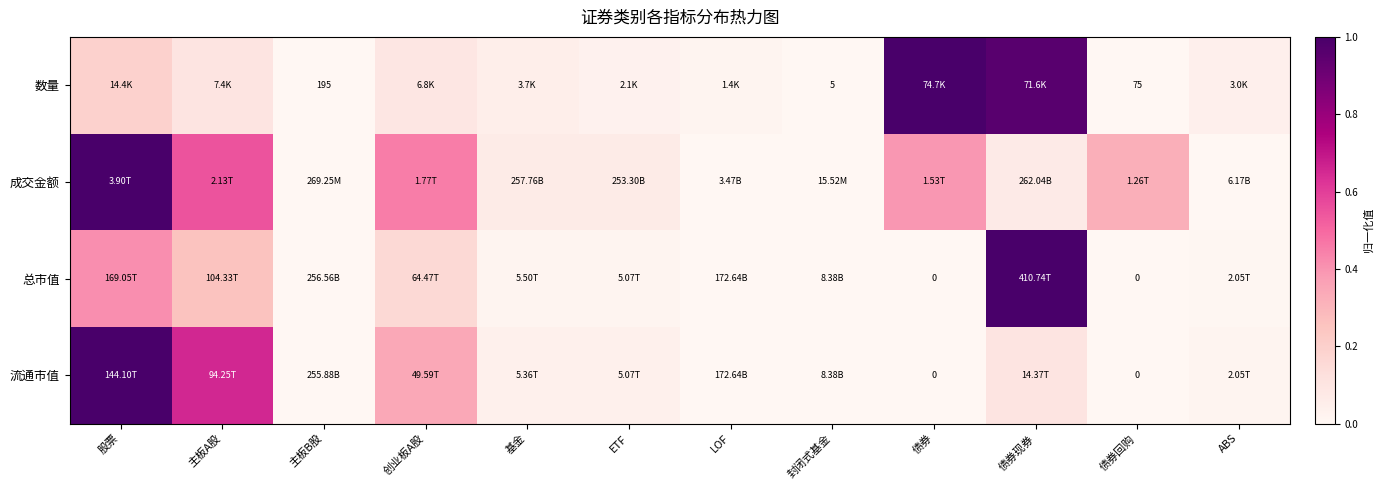

At which category is the sum across all series the highest?

股票